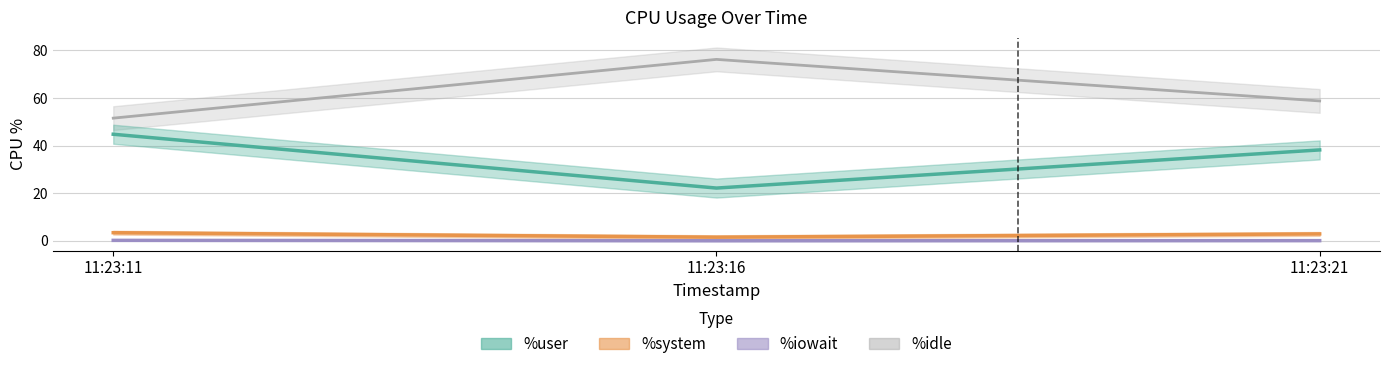

Rank the series at 11:23:16 from lowest to highest value.

%iowait, %system, %user, %idle